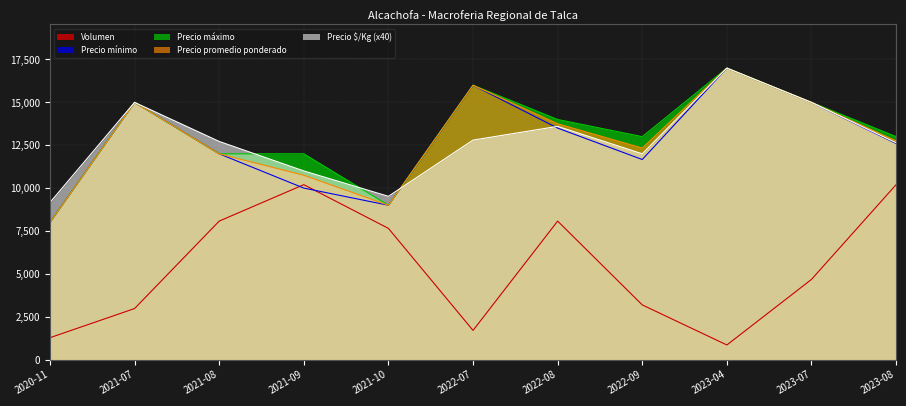

How many lines are shown in the chart?

5